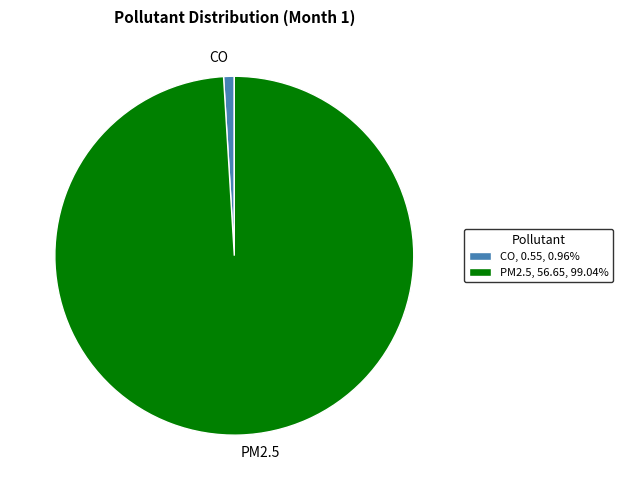

Is it true that CO is 1% of the pie?

True